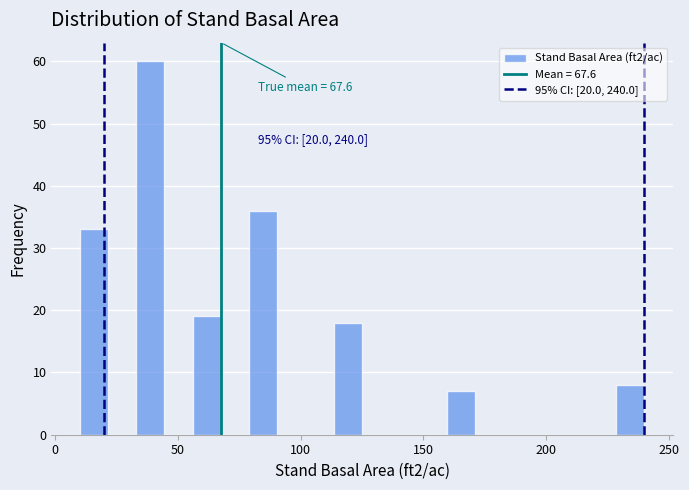

Around what value on the x-axis is the tallest bar? Give the approximate position of its centre, as read against the axis.

40